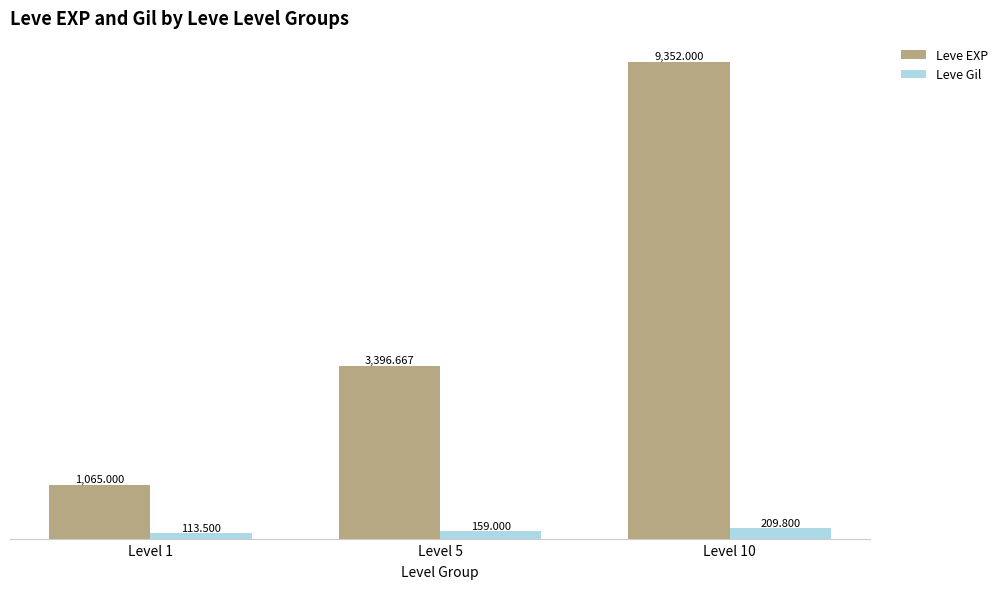

Reading right to left, what are all the values shown in this chart?

Leve EXP: Level 10=9352.0	Level 5=3396.7	Level 1=1065.0
Leve Gil: Level 10=209.8	Level 5=159.0	Level 1=113.5